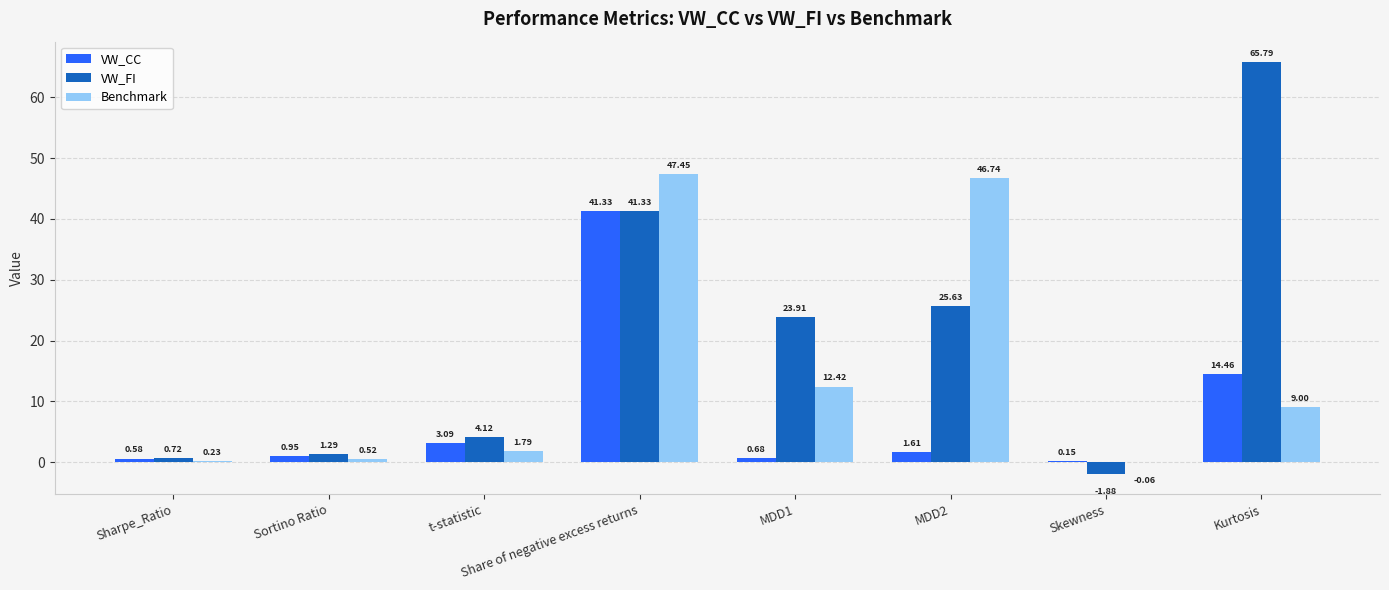

What is the sum of the VW_FI values at Kurtosis and t-statistic?

69.9